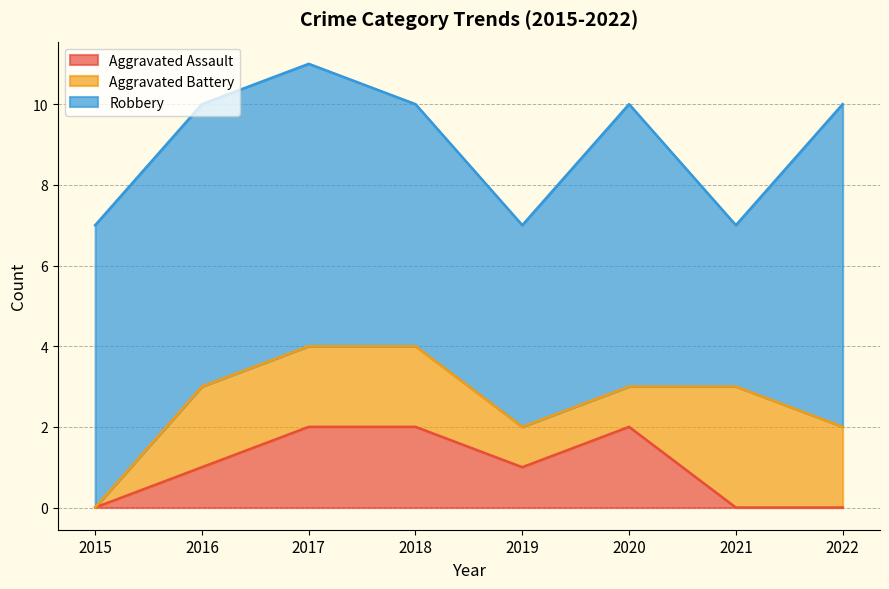

How many values in the Aggravated Battery series are below 2?

3